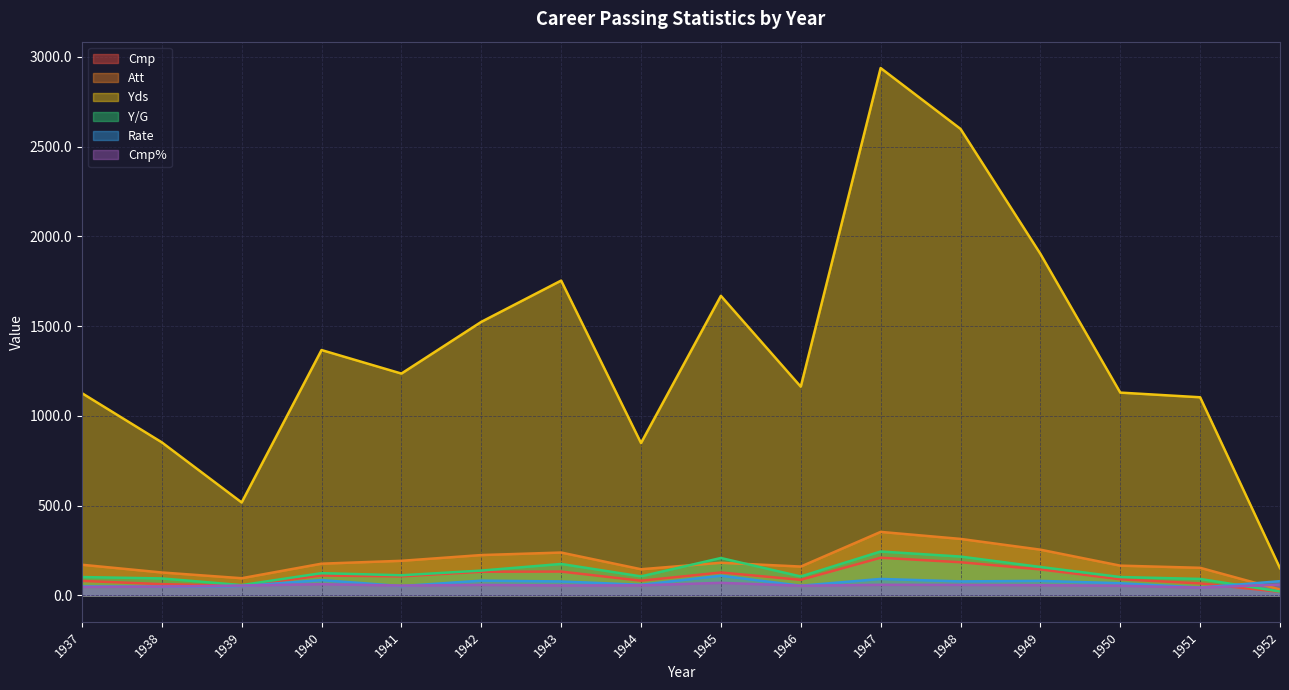

What is the average value of the Cmp% series?

56.1